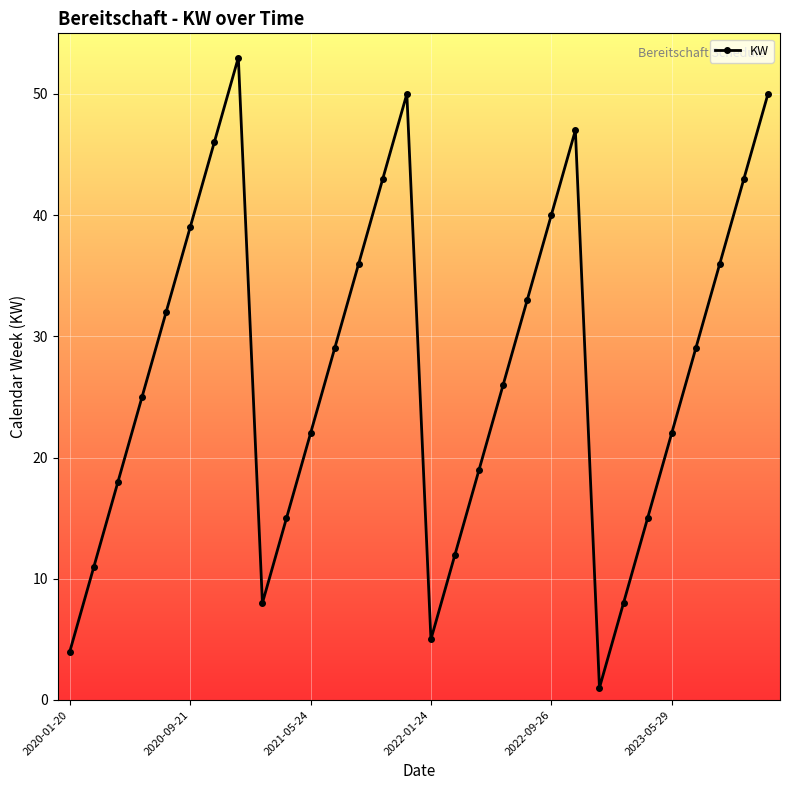

True or false: there are more than 0 points higher than both neighbors.

True